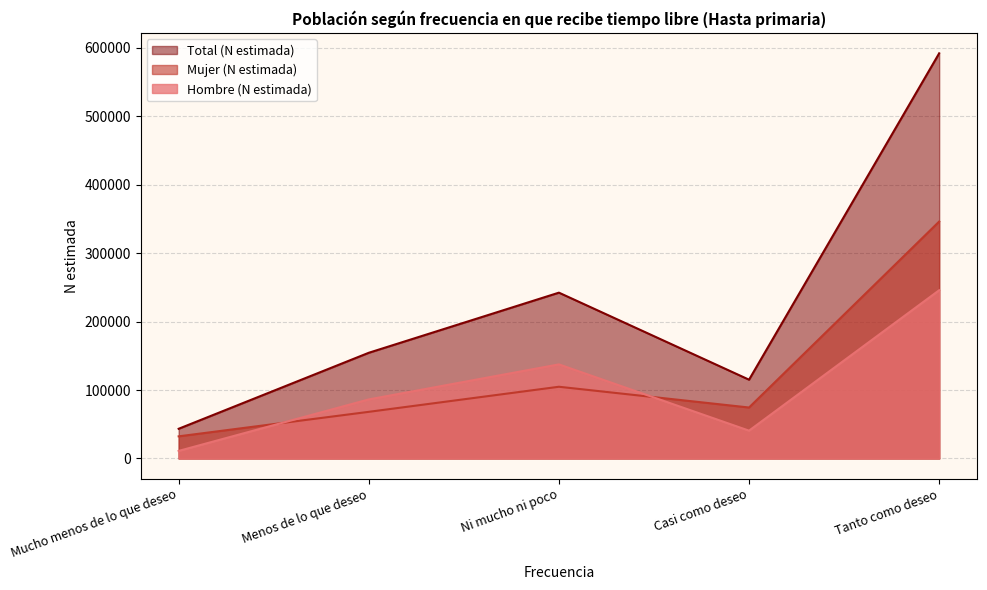

True or false: Mujer (N estimada) has a value of 118828 at Casi como deseo.

False